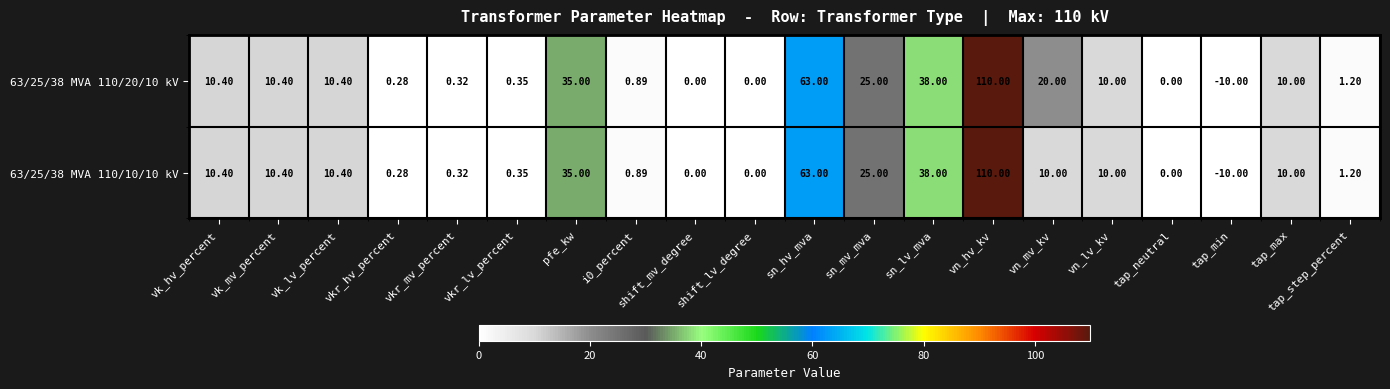

At which label does 63/25/38 MVA 110/10/10 kV first exceed 10?

vk_hv_percent